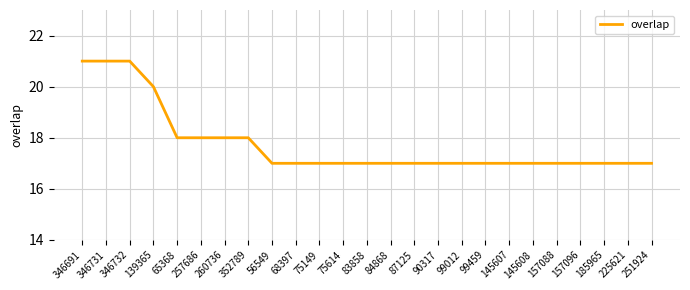

What is the approximate value at 346691?

21